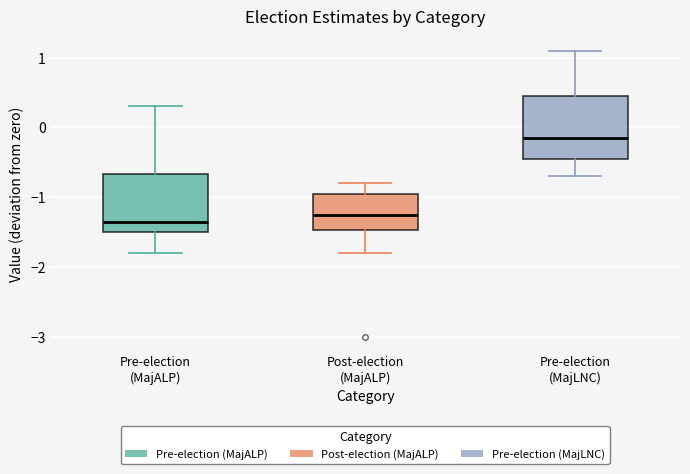

Reading left to right, transcribe this box plot: for each box, give where its median line is, the range the box spans, and where its two whiskers end, as read against the y-axis. The values are not printed on the chart, so give them approximately, as read against the axis.

Pre-election (MajALP): median -1.3, box -1.5 to -0.7, whiskers -1.8 to 0.3
Post-election (MajALP): median -1.2, box -1.5 to -0.9, whiskers -1.8 to -0.8
Pre-election (MajLNC): median -0.1, box -0.4 to 0.5, whiskers -0.7 to 1.1